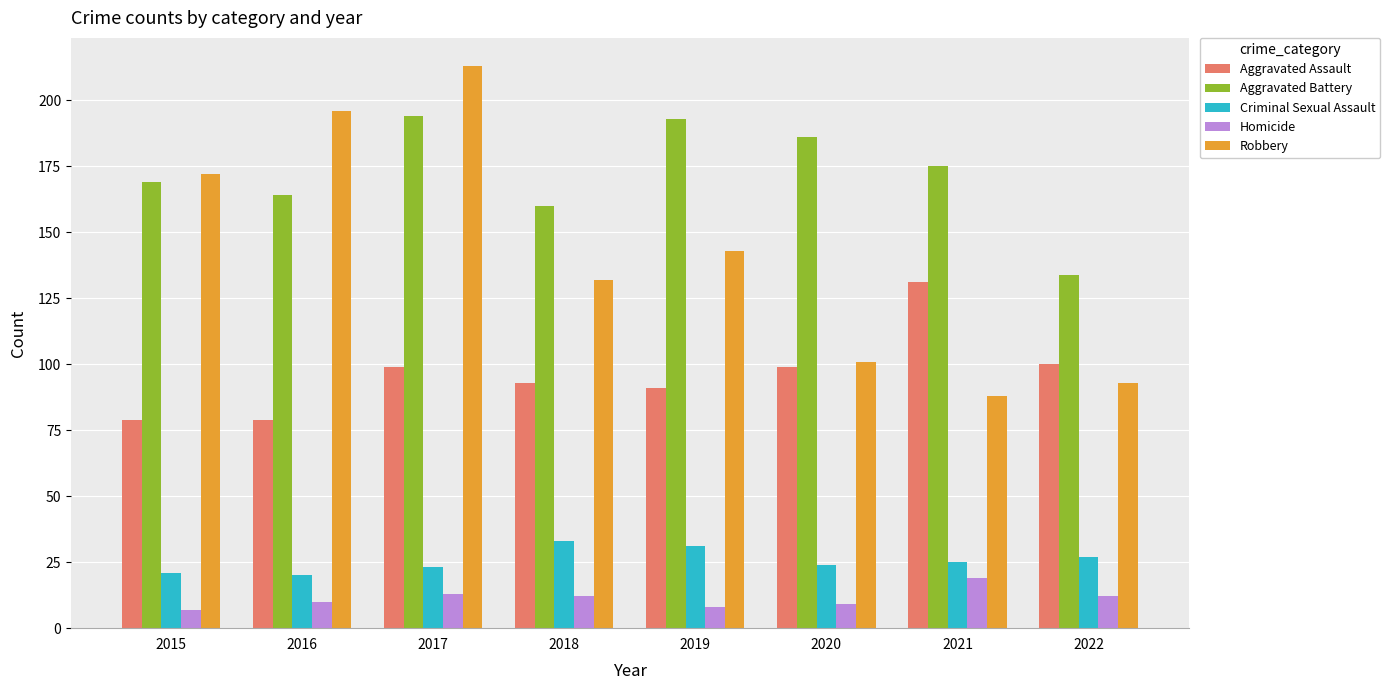

How many values in the Aggravated Battery series are below 175?

4